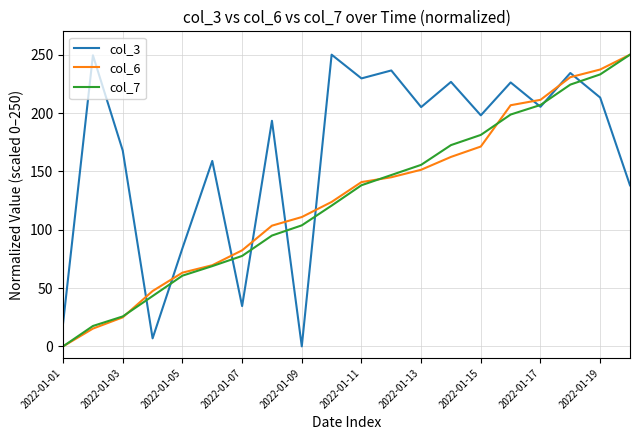

True or false: col_6 and col_3 cross at least once.

True